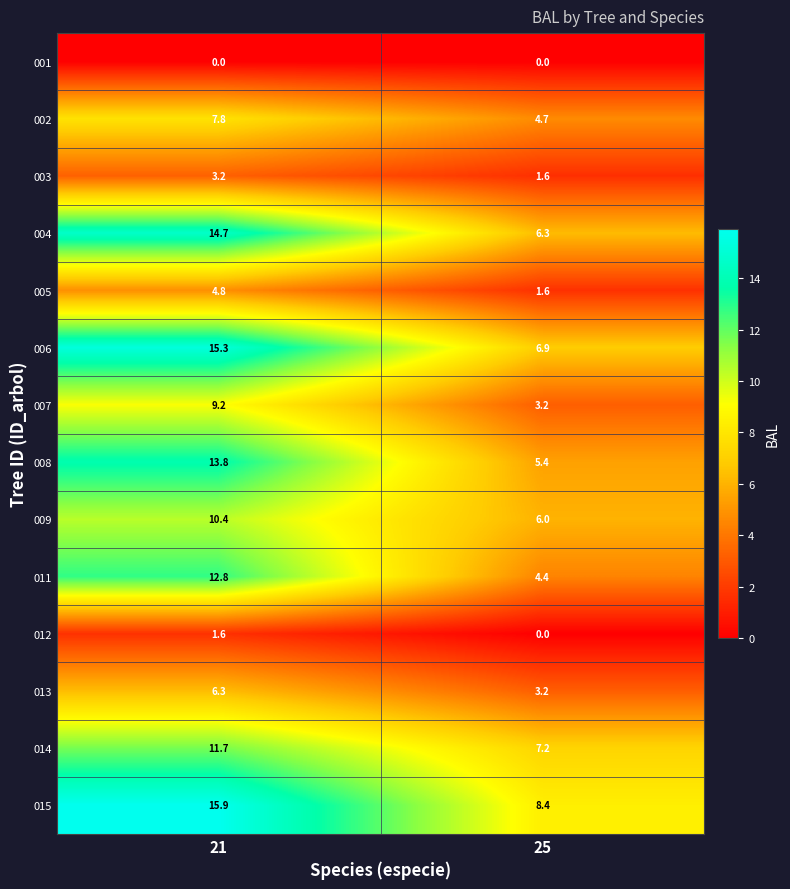

At 21, list the series in order from largest to smallest.

015, 006, 004, 008, 011, 014, 009, 007, 002, 013, 005, 003, 012, 001